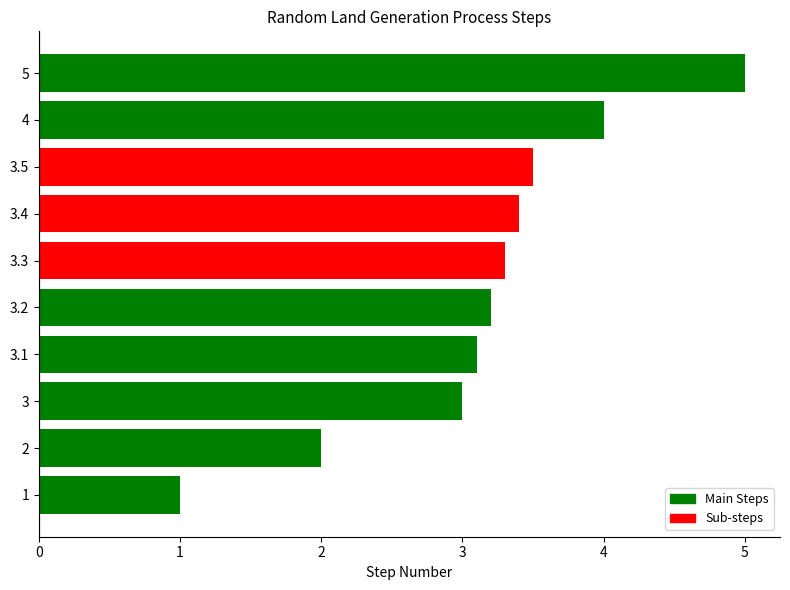

What is the ratio of the value at 1 to the value at 3.3?

0.3